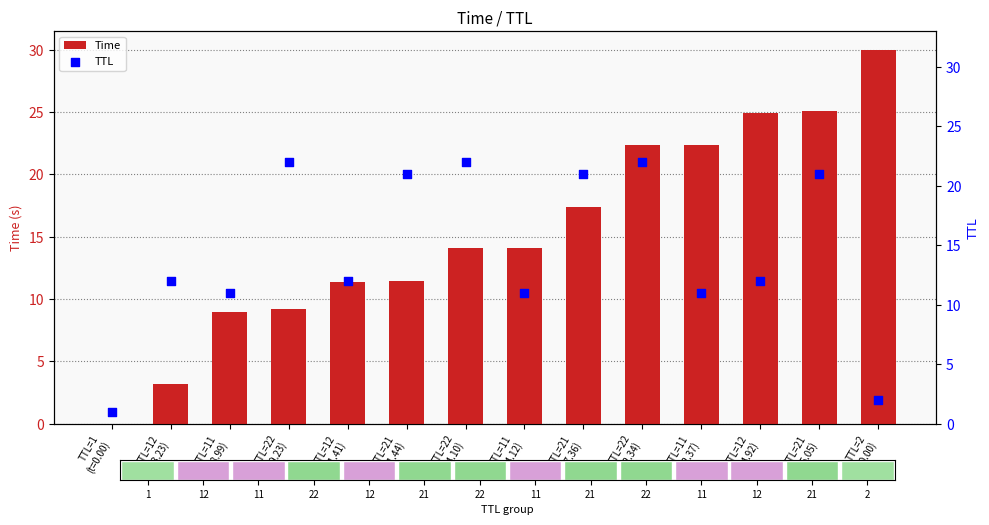

Which series has the largest total across all categories?

Time